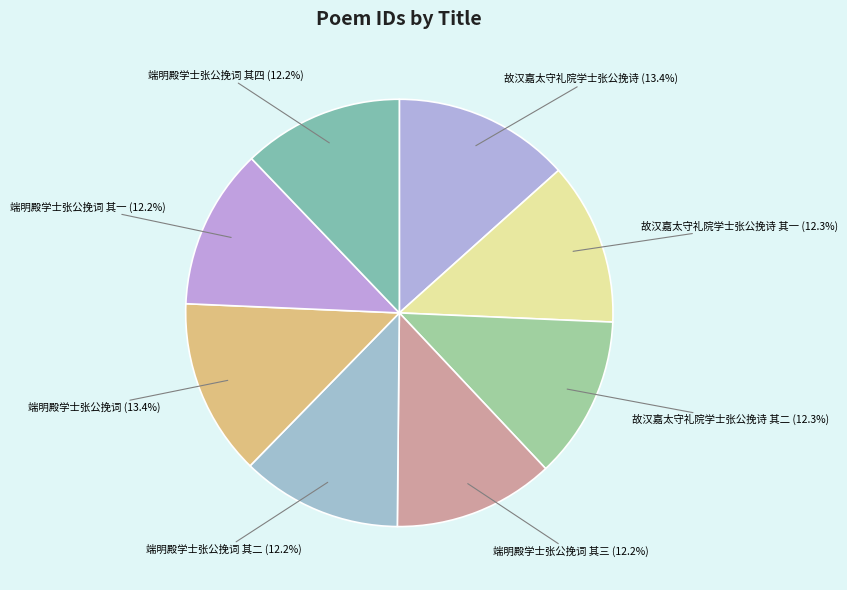

How many segments does this pie chart have?

8